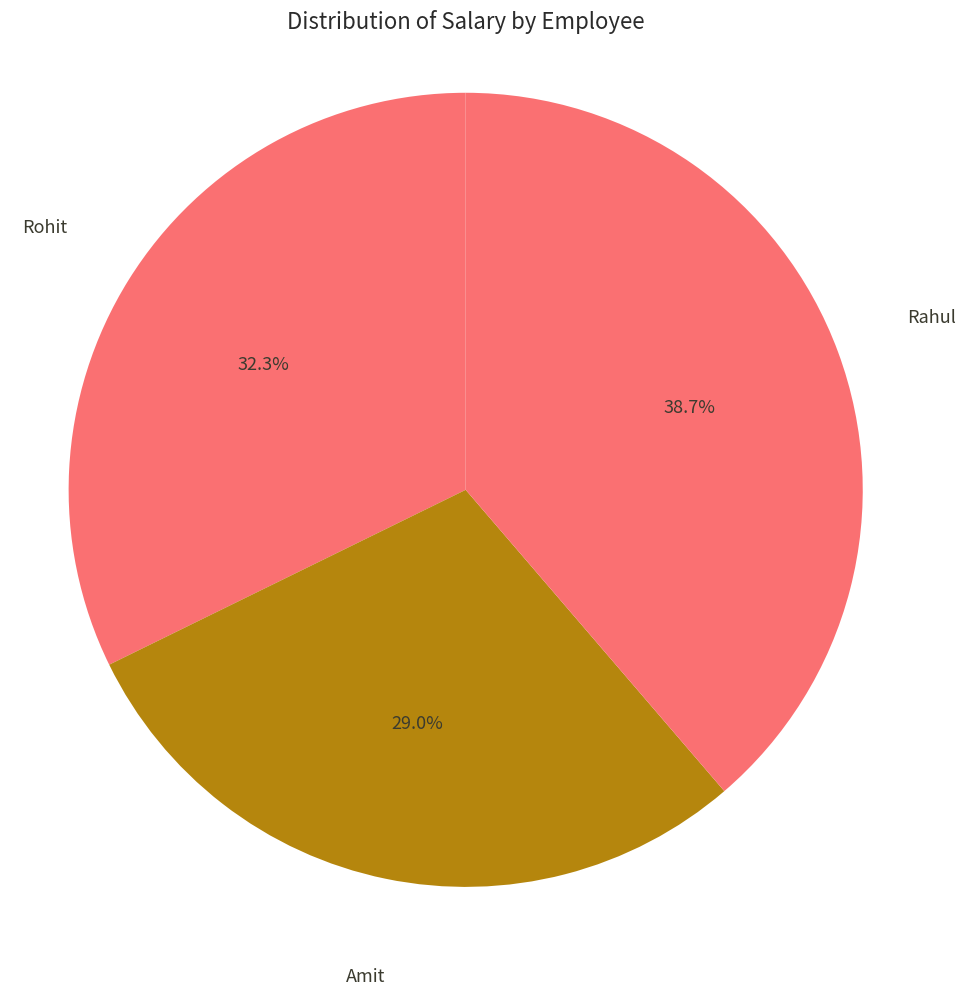

What percentage is the Rahul slice, to the nearest percent?

39%